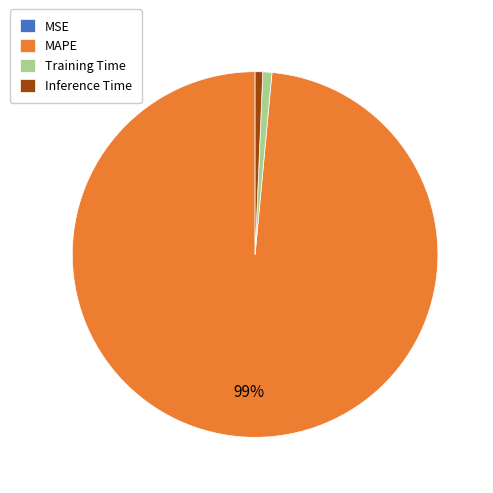

Do Training Time and MAPE together represent more than half of the pie?

Yes